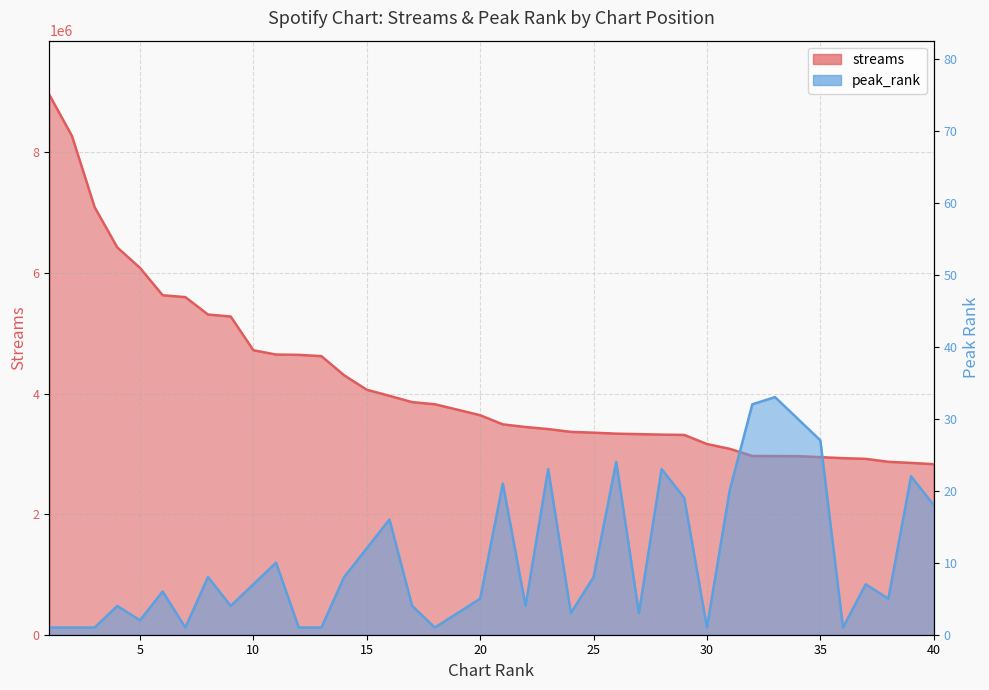

The peak_rank series shows 7 at 20. True or false?

False